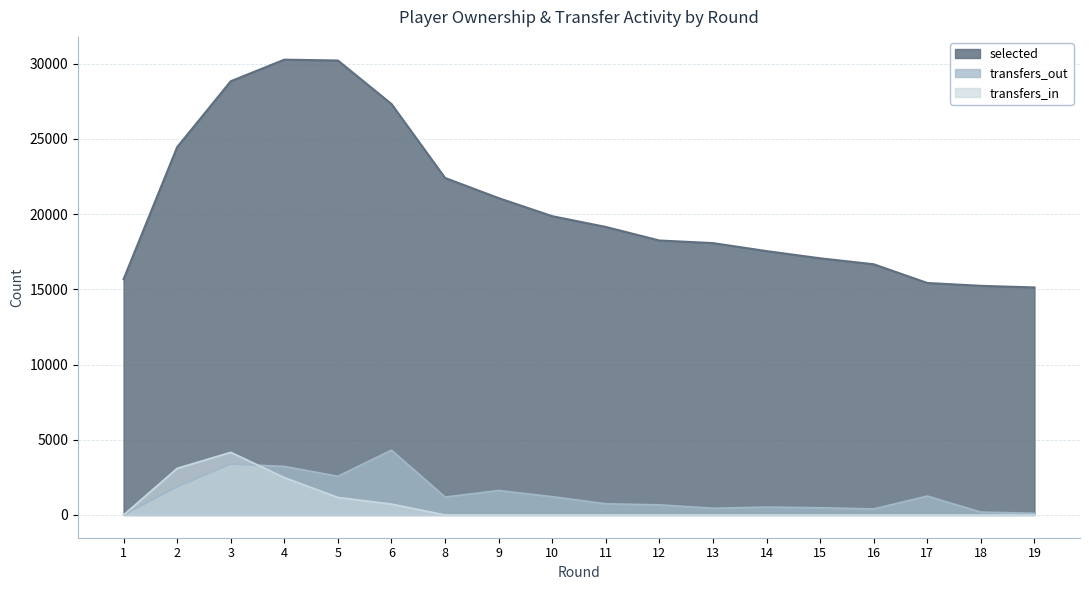

At how many categories does at least one series exceed 22101?

6